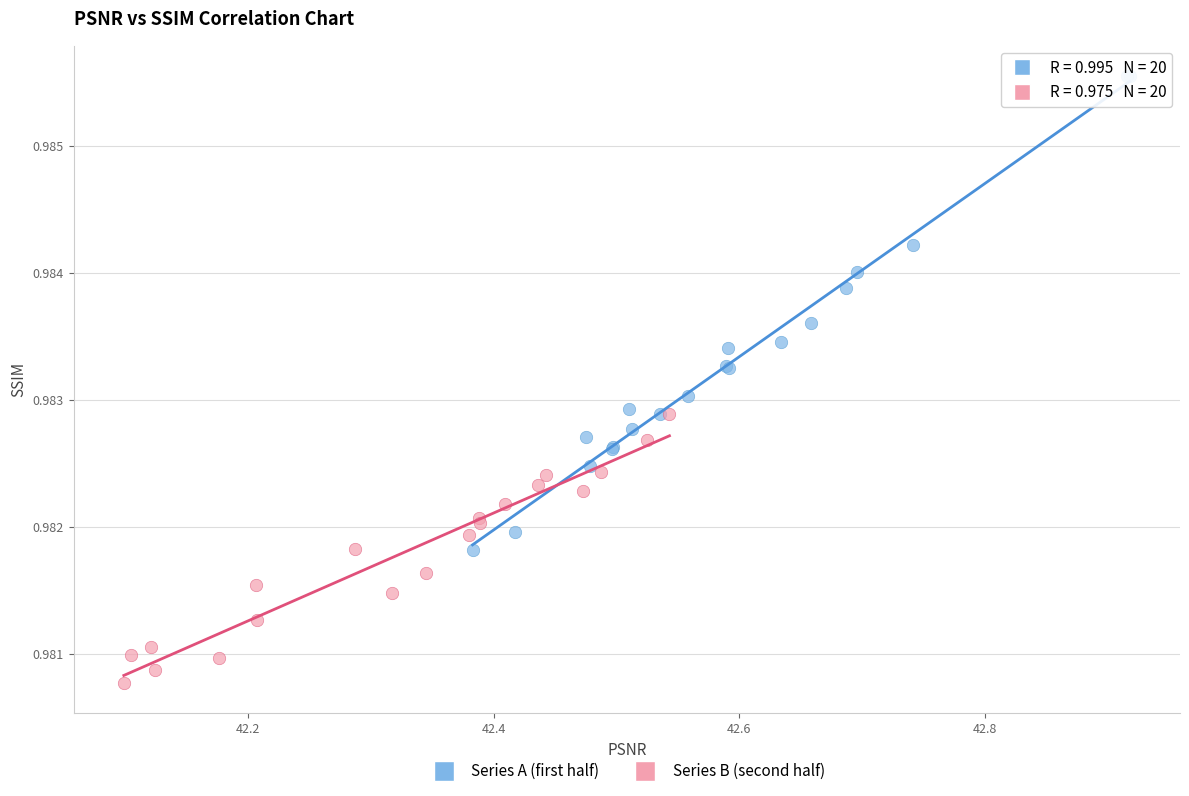

Which series has the widest spread of Y values?

Series A (first half)